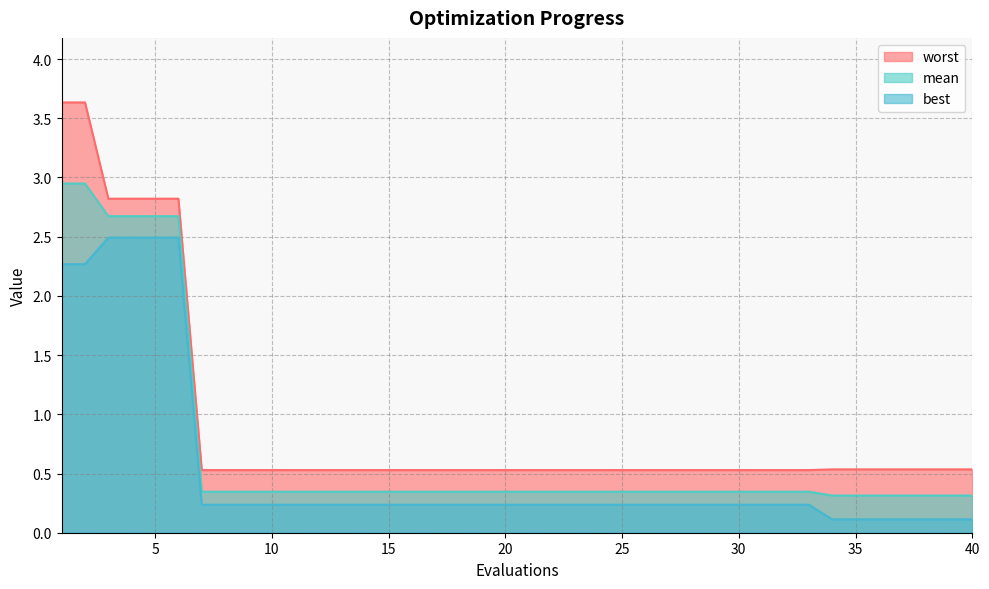

What is the difference between the worst values at 6 and 36?

2.3